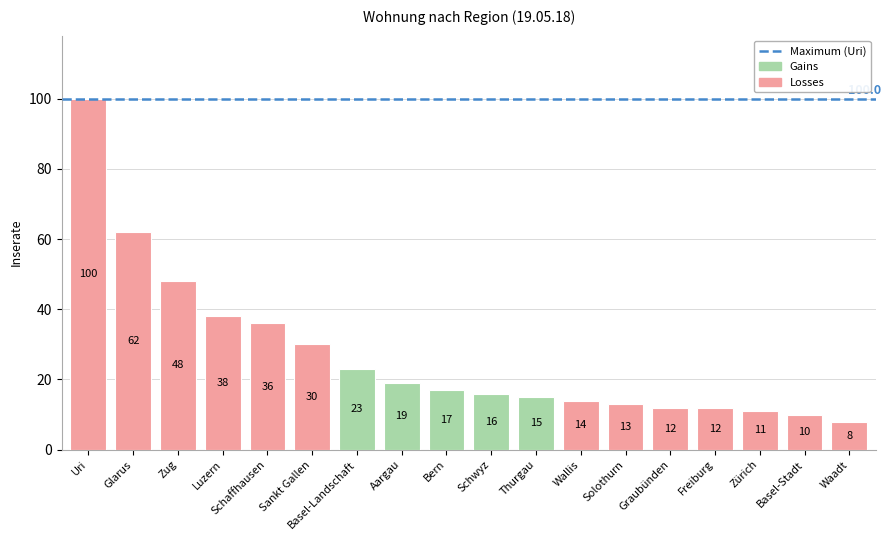

How many bars are there in total?

18